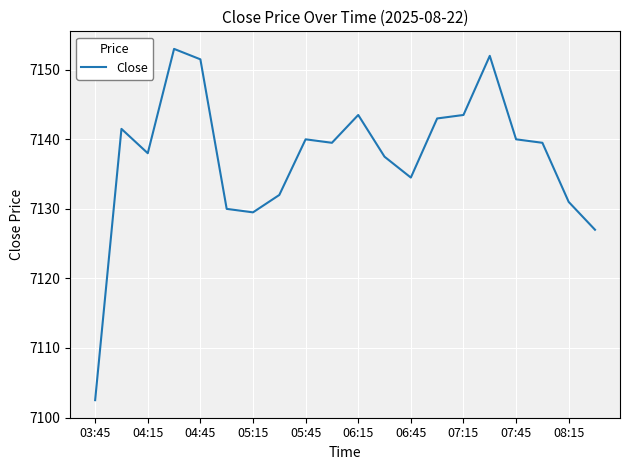

What is the maximum value shown in the chart?

7153.0